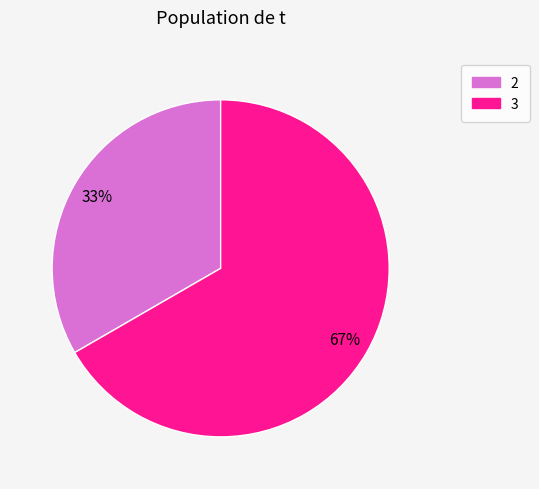

The 3 slice represents 72% of the pie. True or false?

False